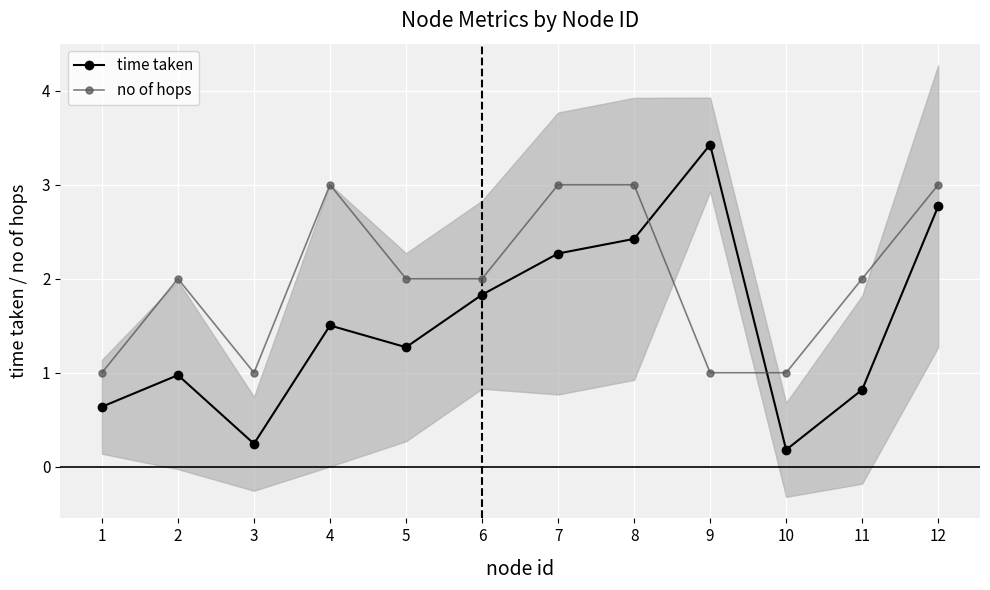

True or false: time taken has more than 2 interior local peaks.

True